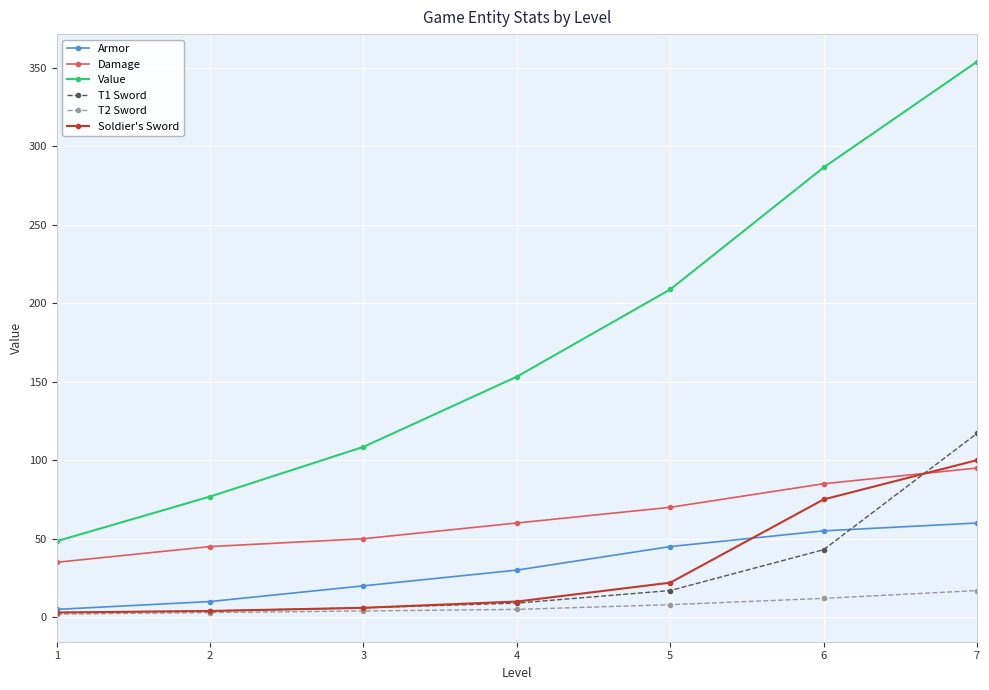

List the series in order of their peak value, highest first.

Value, T1 Sword, Soldier's Sword, Damage, Armor, T2 Sword